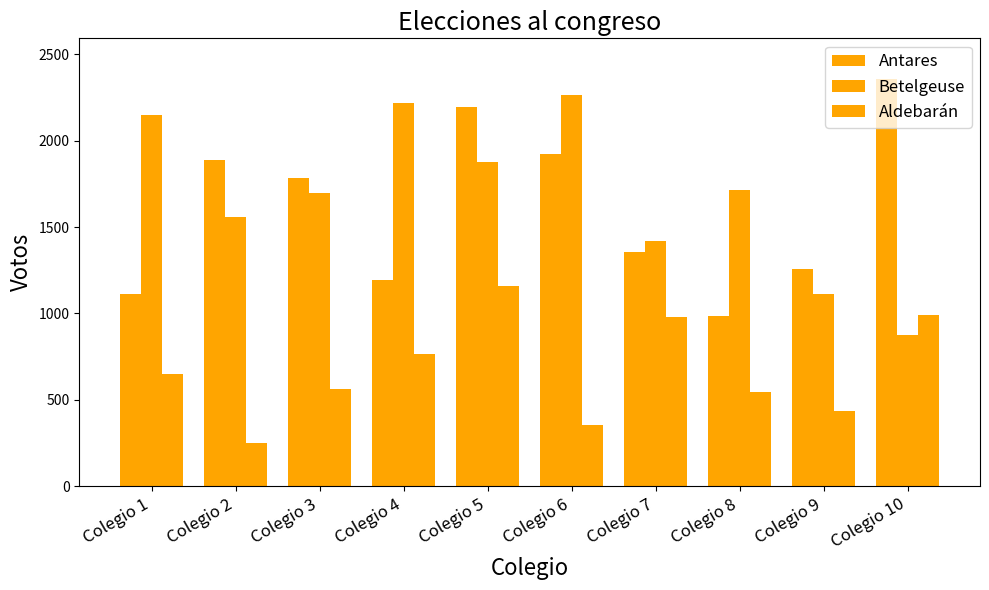

How many distinct data groups are displayed?

3